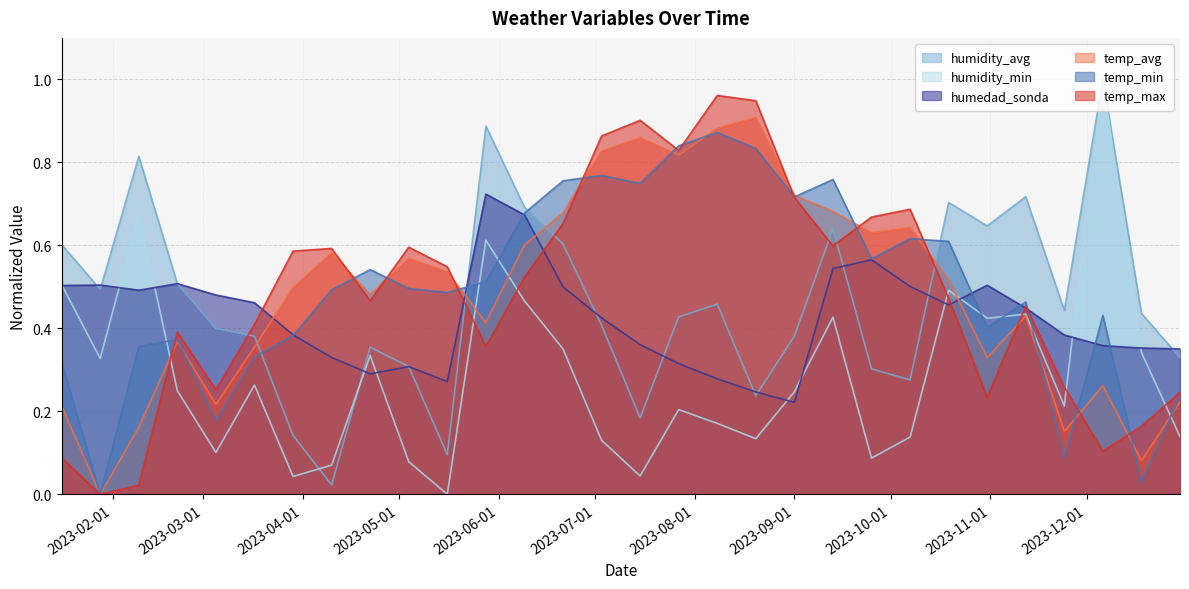

At which category does humidity_min reach its first local peak?

2023-02-09